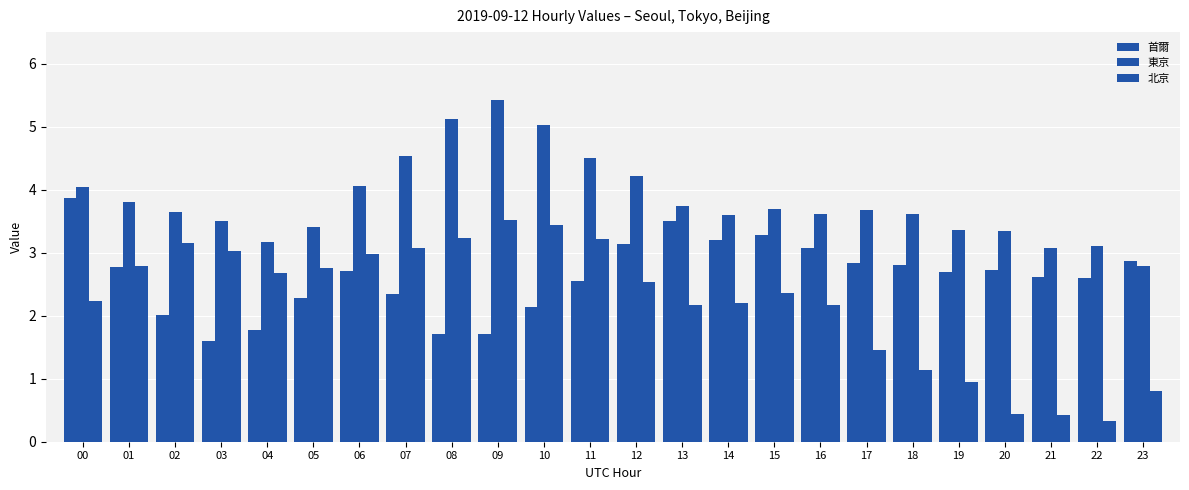

Count the number of data series in this chart.

3